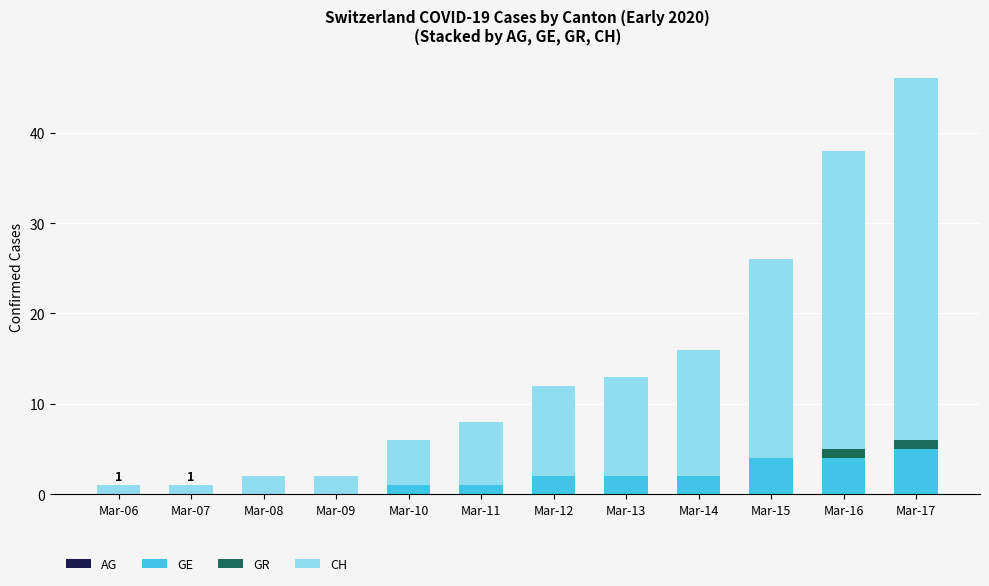

At which category is the sum across all series the highest?

Mar-17